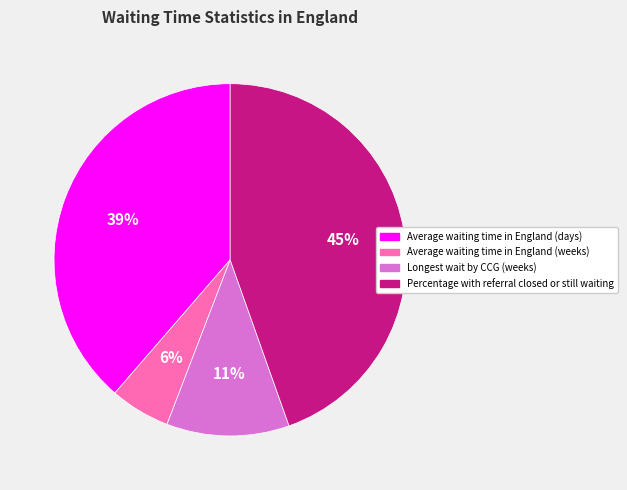

Is Percentage with referral closed or still waiting the majority of the pie?

No